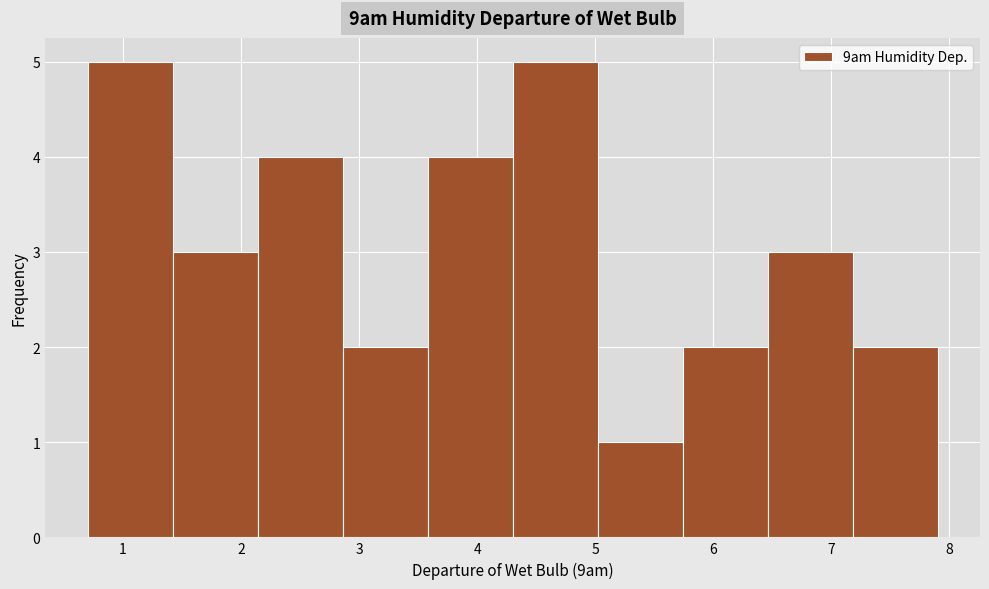

How tall is the bar that spans 0.70 to 1.42 on the x-axis? Neither the bar edges nor the heights are printed on the chart, so give them approximately, as read against the axes.

5